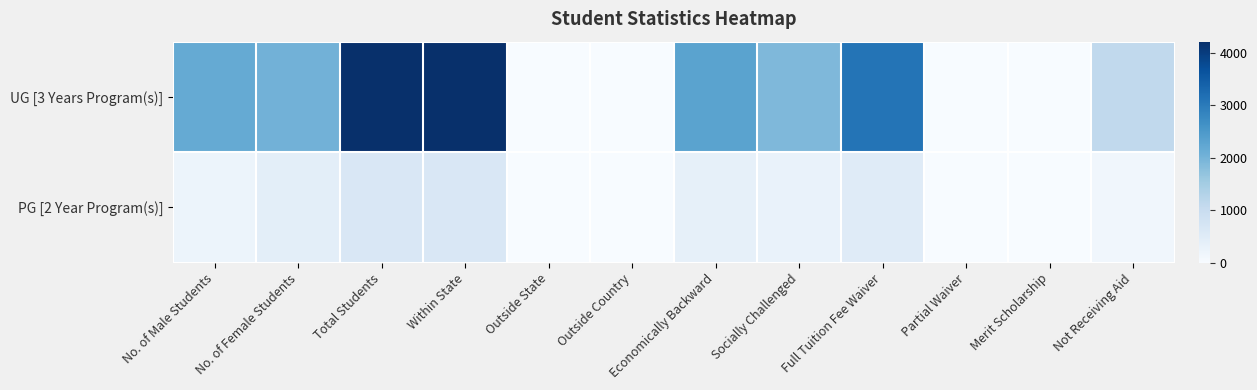

Which series has the widest spread of values?

UG [3 Years Program(s)]